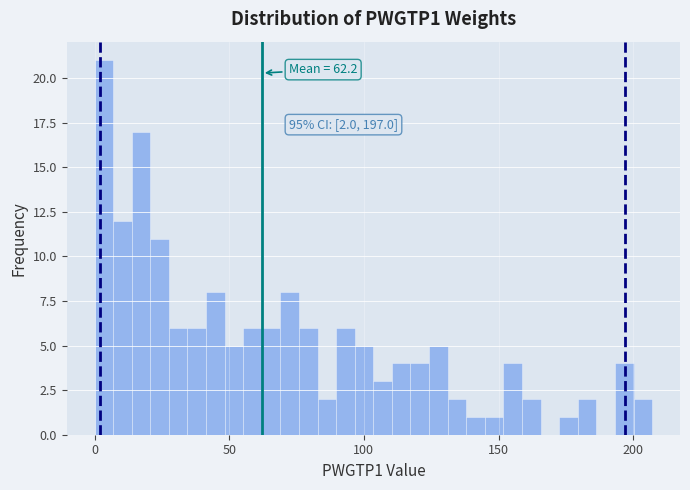

Around what value on the x-axis is the tallest bar? Give the approximate position of its centre, as read against the axis.

5